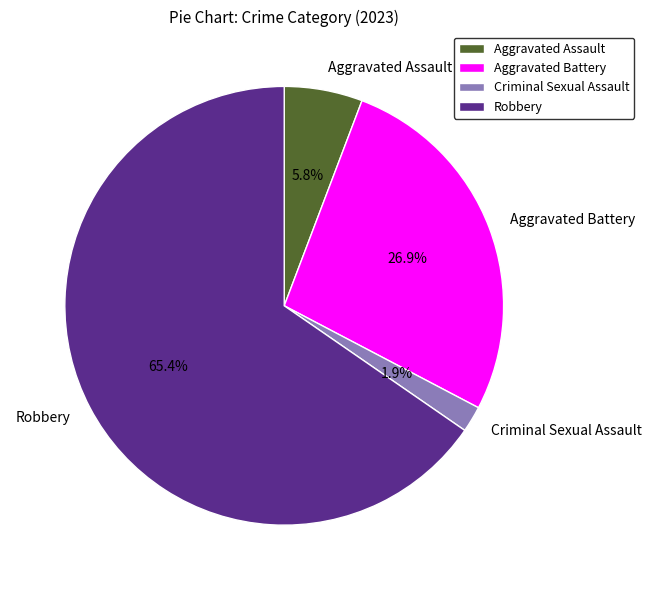

Which category has the biggest portion of the pie?

Robbery